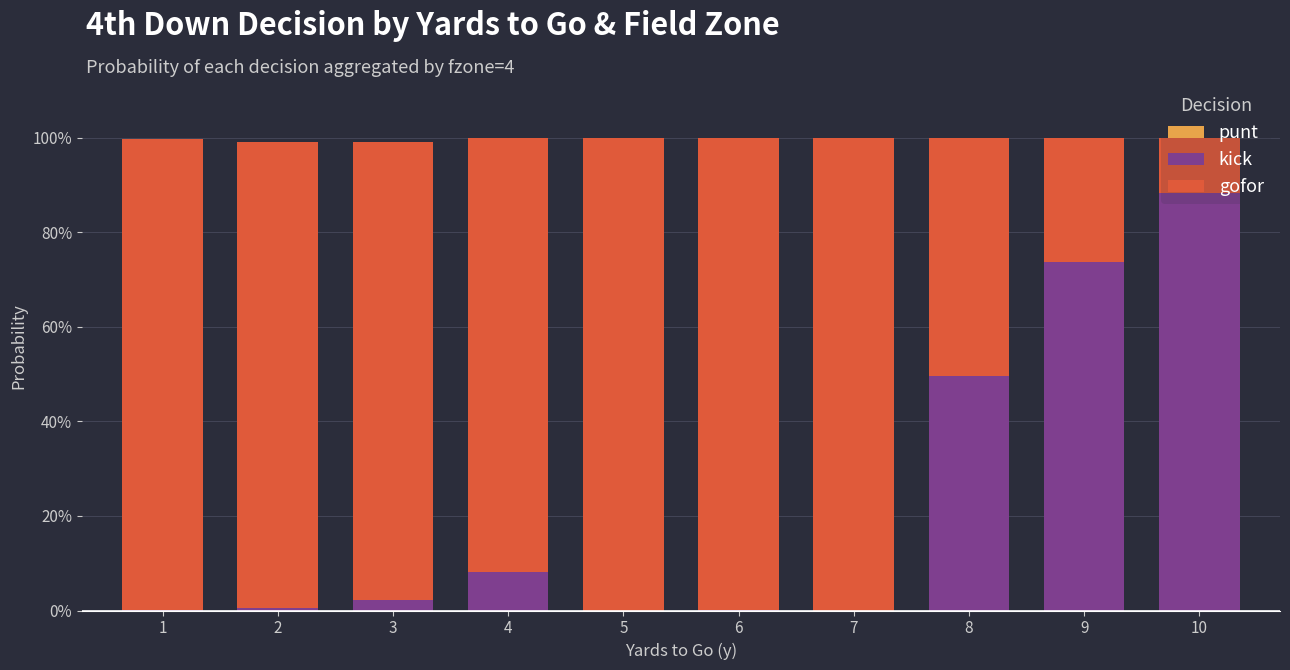

Rank the series by their maximum value, from lowest to highest.

punt, kick, gofor